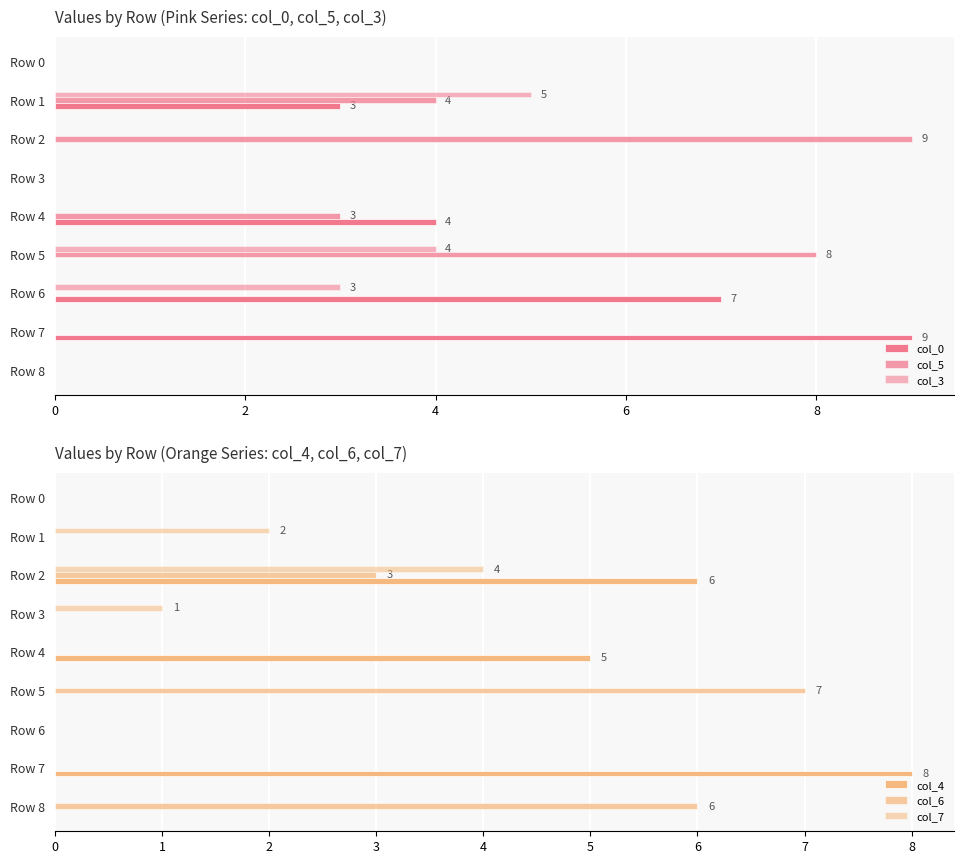

What is the maximum value for col_5?

9